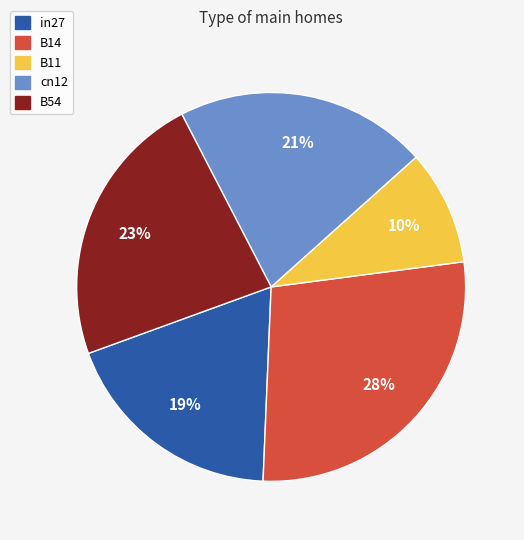

What percentage is the cn12 slice, to the nearest percent?

21%